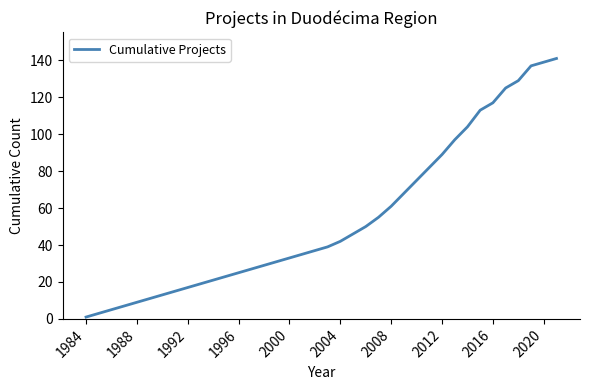

Reading left to right, list all the values displayed in this chart.

1	3	5	7	9	11	13	15	17	19	21	23	25	27	29	31	33	35	37	39	42	46	50	55	61	68	75	82	89	97	104	113	117	125	129	137	139	141